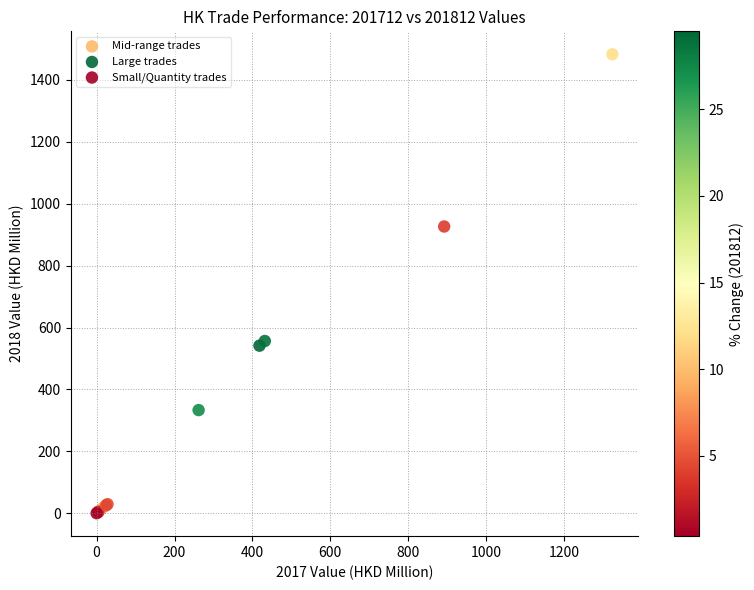

What are all the series names shown in the legend?

Mid-range trades, Large trades, Small/Quantity trades